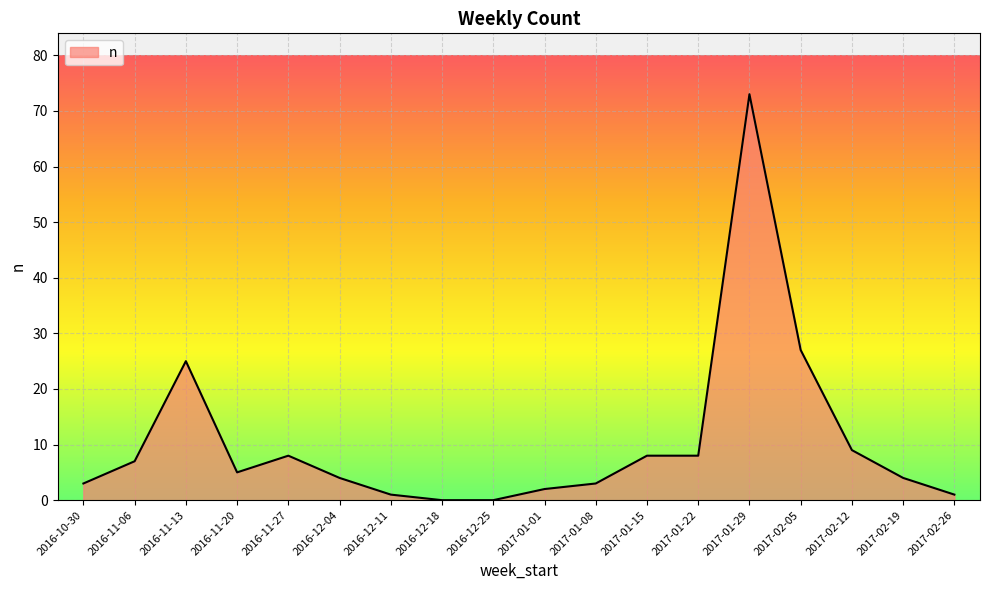

True or false: the data shows 8 at 2017-01-15.

True